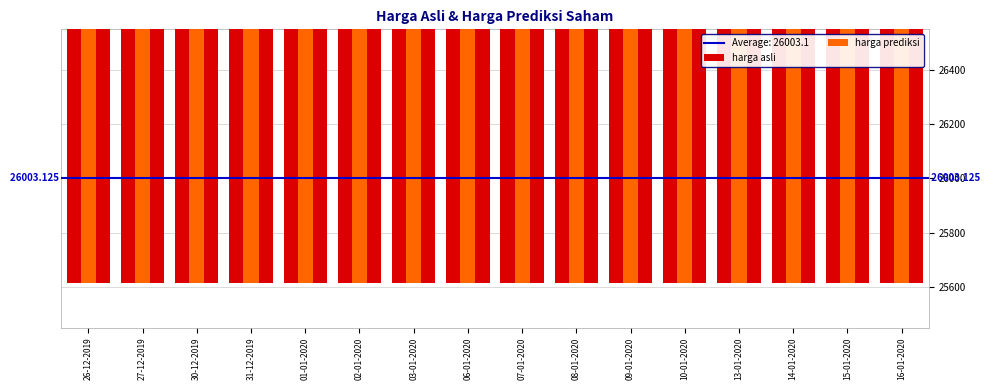

What is the difference between the maximum and second lowest values in the harga prediksi series?

582.6